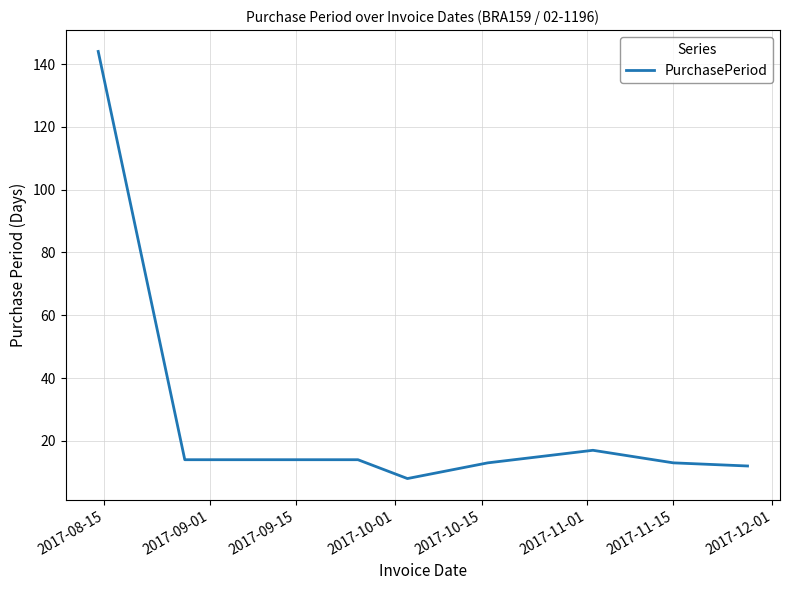

What is the maximum value shown in the chart?

144